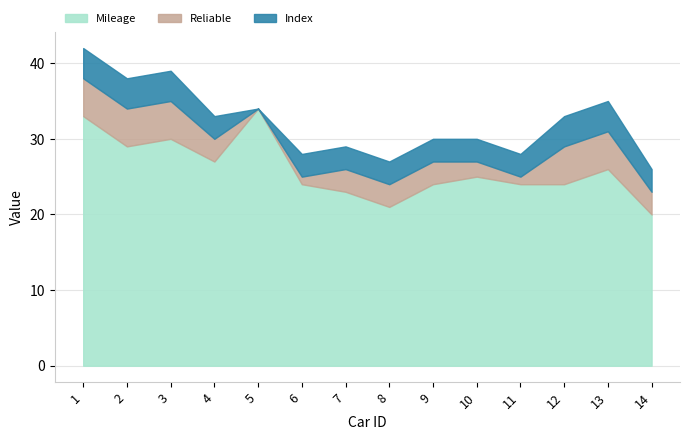

How many intersections are there between Reliable and Index?

1